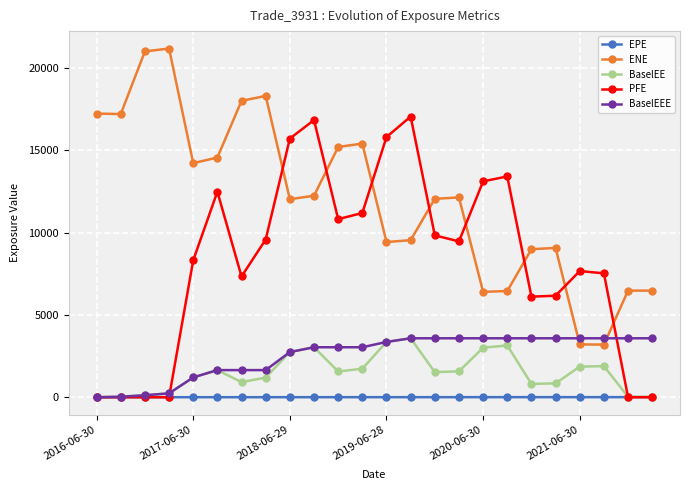

What is the value of the PFE point at the 19th from the left?

6112.6